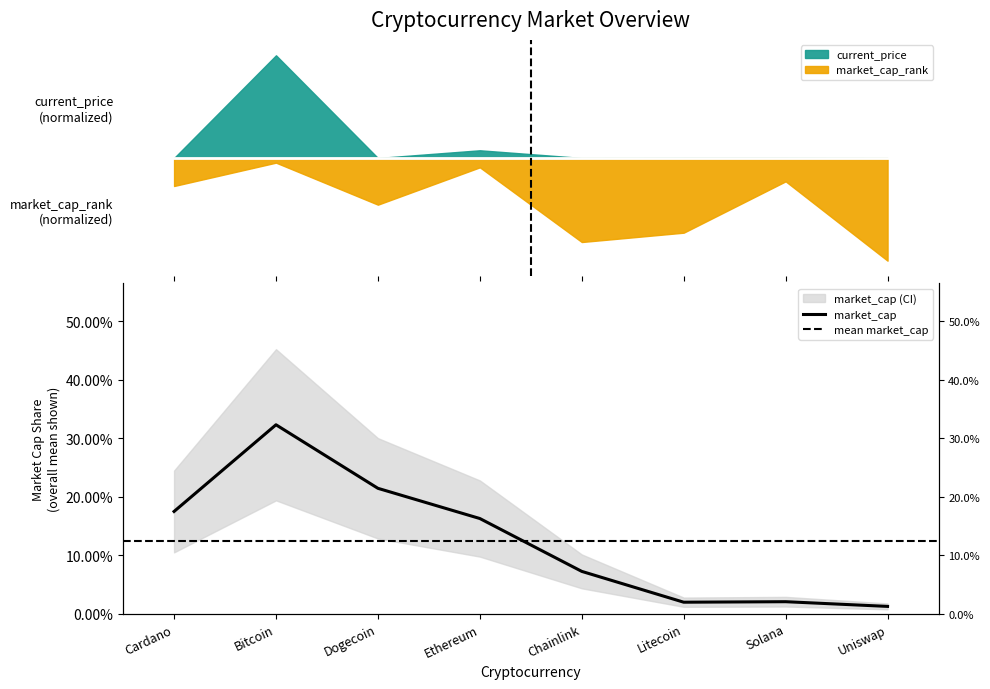

Which label corresponds to the smallest value in the chart?

Uniswap